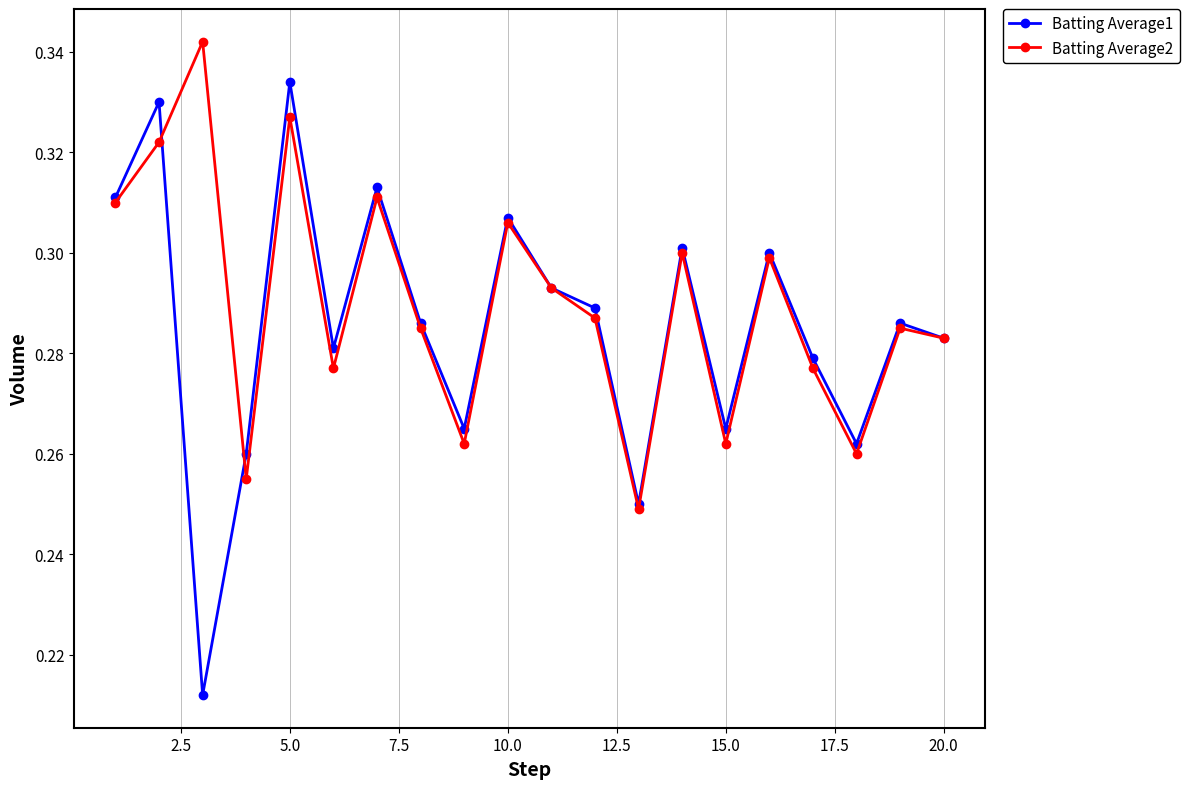

Count the Batting Average2 values in the range 0 to 1.

20